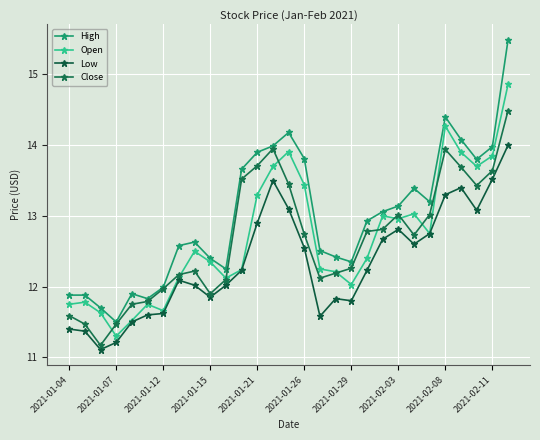

Count the number of categories in the chart.

29